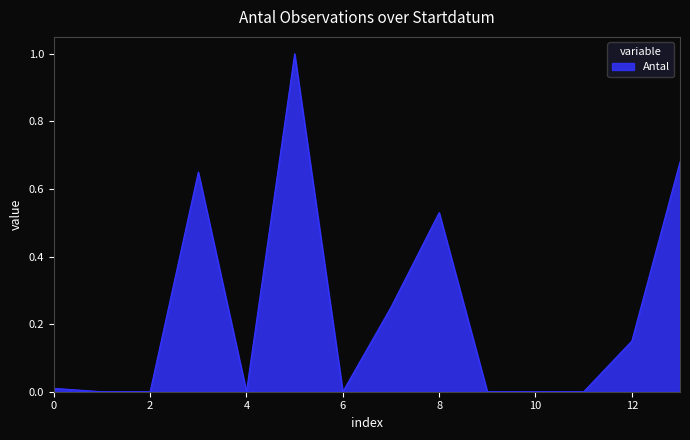

What is the difference between the maximum and minimum values?

1.0